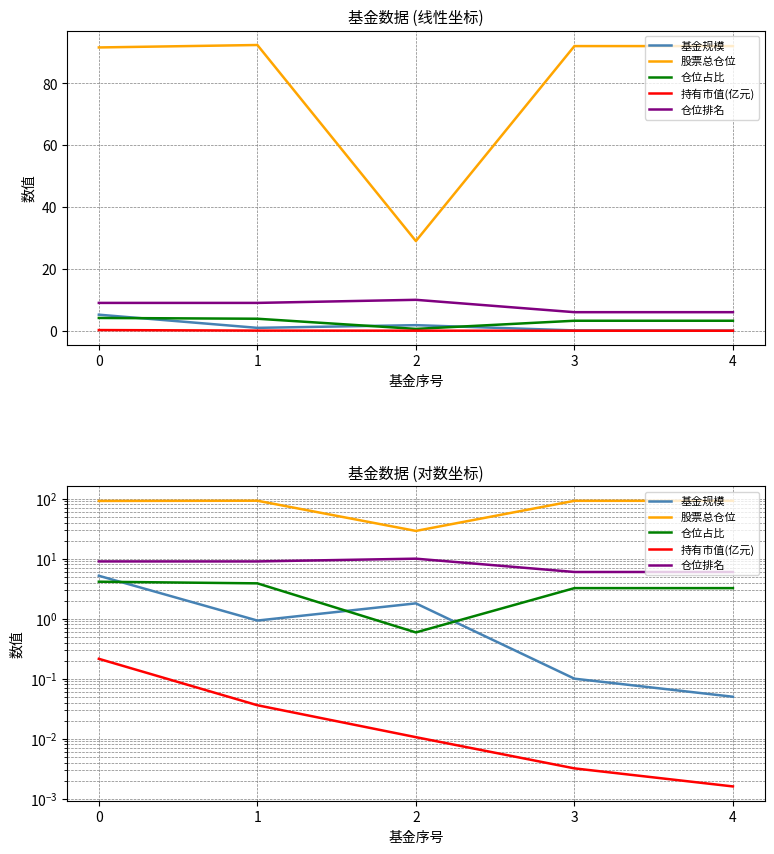

Which series has the largest range (max minus min)?

股票总仓位